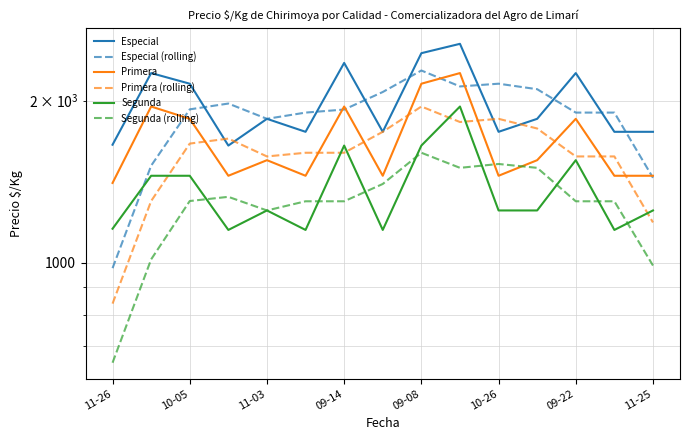

The Especial (rolling) series shows 704.0 at 11-25. True or false?

False